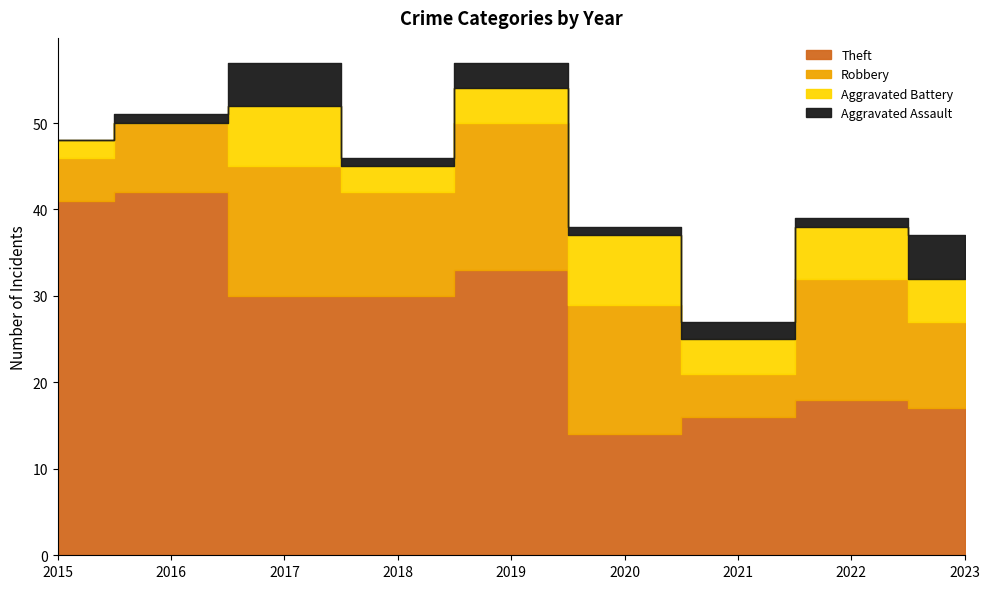

Reading left to right, what are all the values shown in this chart?

Theft: 41	42	30	30	33	14	16	18	17
Robbery: 5	8	15	12	17	15	5	14	10
Aggravated Battery: 2	0	7	3	4	8	4	6	5
Aggravated Assault: 0	1	5	1	3	1	2	1	5